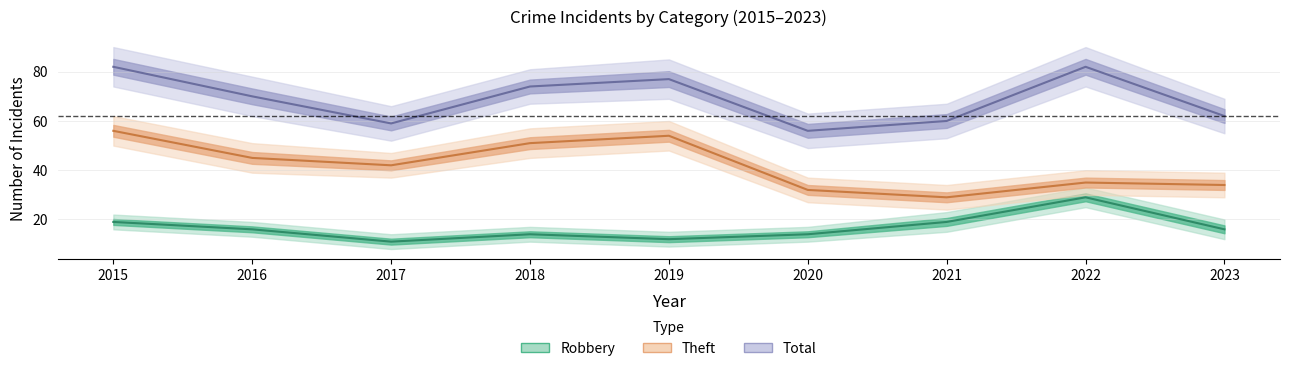

Rank the series by their maximum value, from lowest to highest.

Robbery, Theft, Total